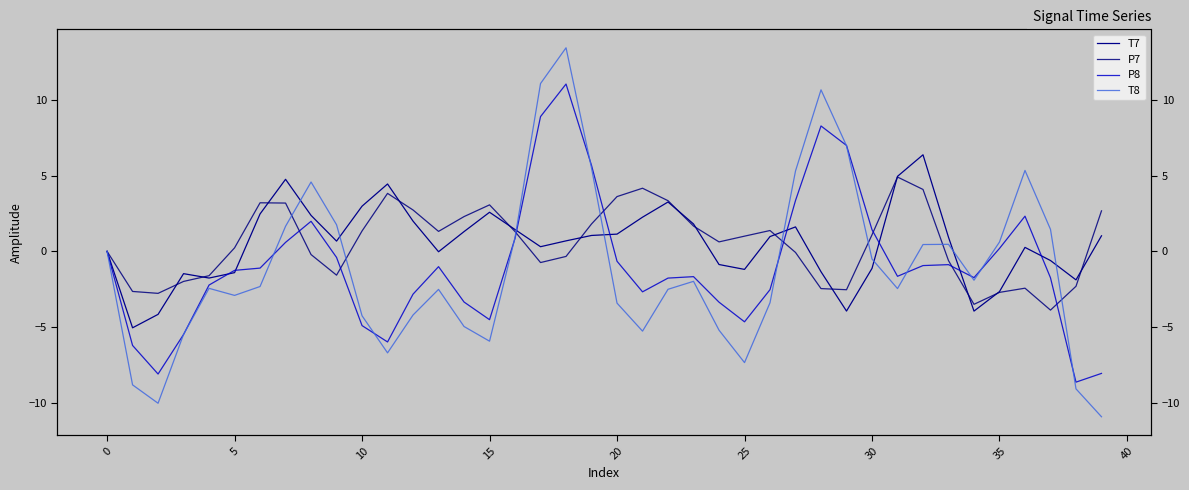

The value of T7 at 15 is -0.7. True or false?

False